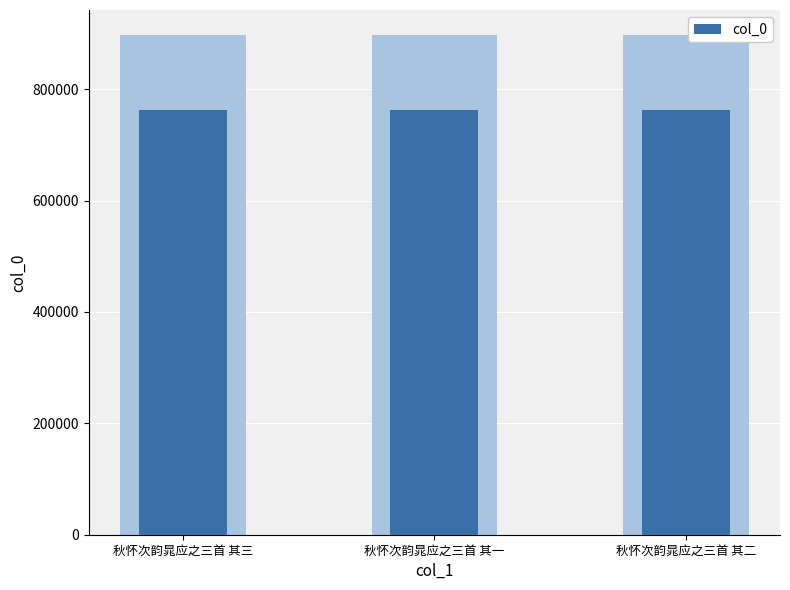

What position from the left is 秋怀次韵晁应之三首 其三?

1